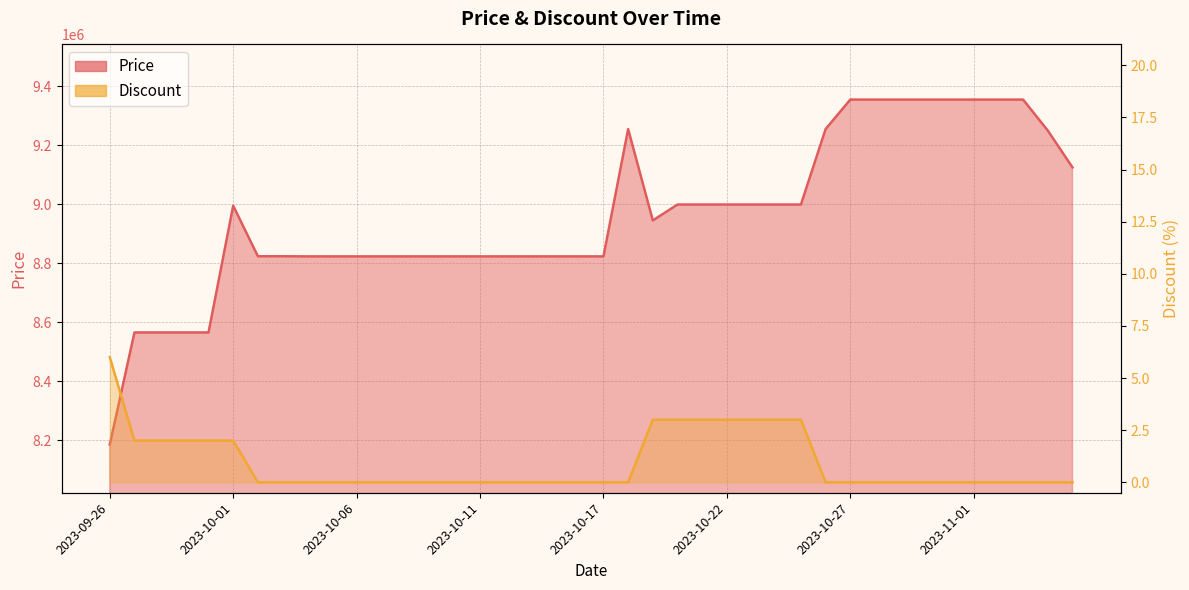

What value does the Price series have at 2023-10-30?

9355000